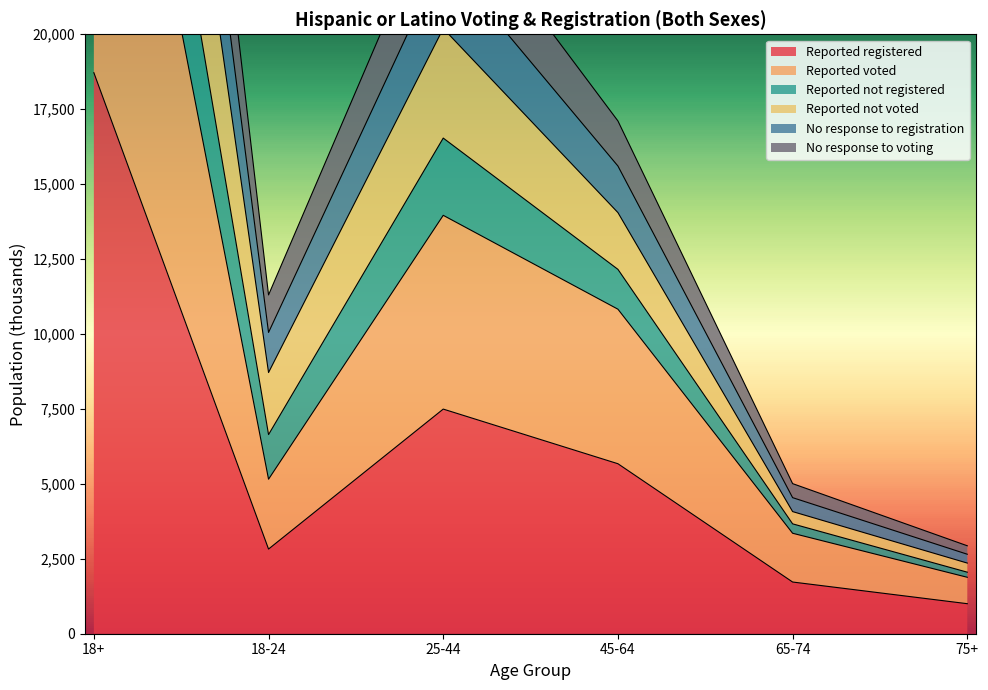

Between 18+ and 75+, which is larger?

18+